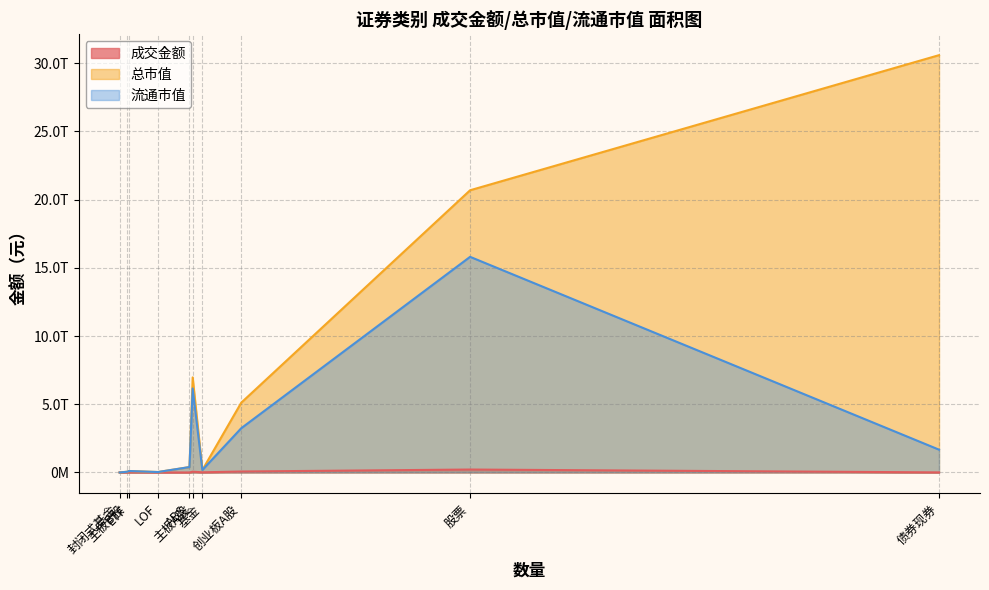

What is the sum of all 总市值 values?

64126426740340.7